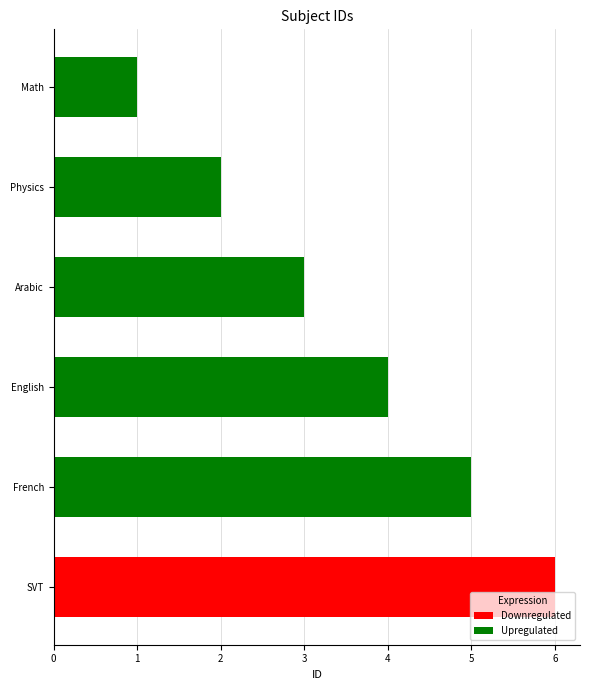

Which category has the highest value across all series?

SVT